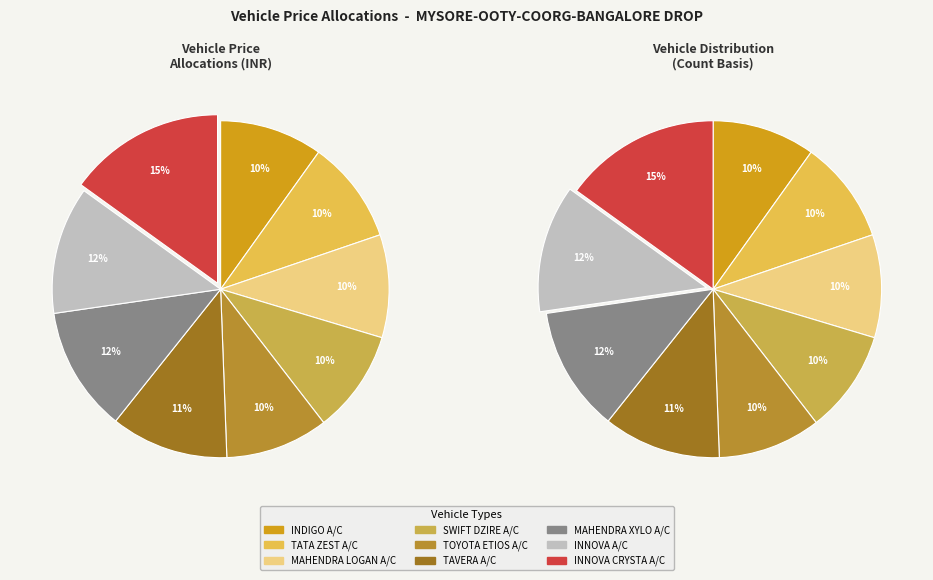

What percentage is NOT represented by SWIFT DZIRE A/C?

90.1%